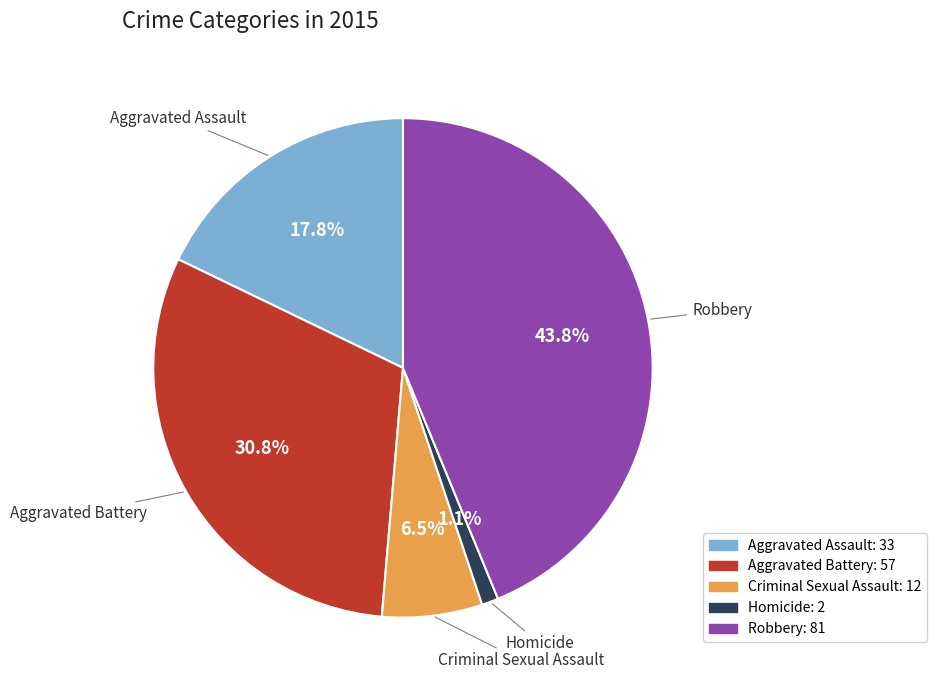

True or false: Criminal Sexual Assault accounts for 19% of the total.

False